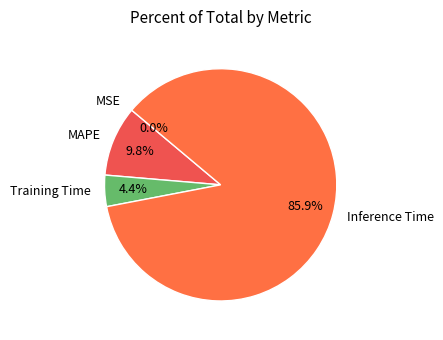

What is the largest slice in the pie chart?

Inference Time